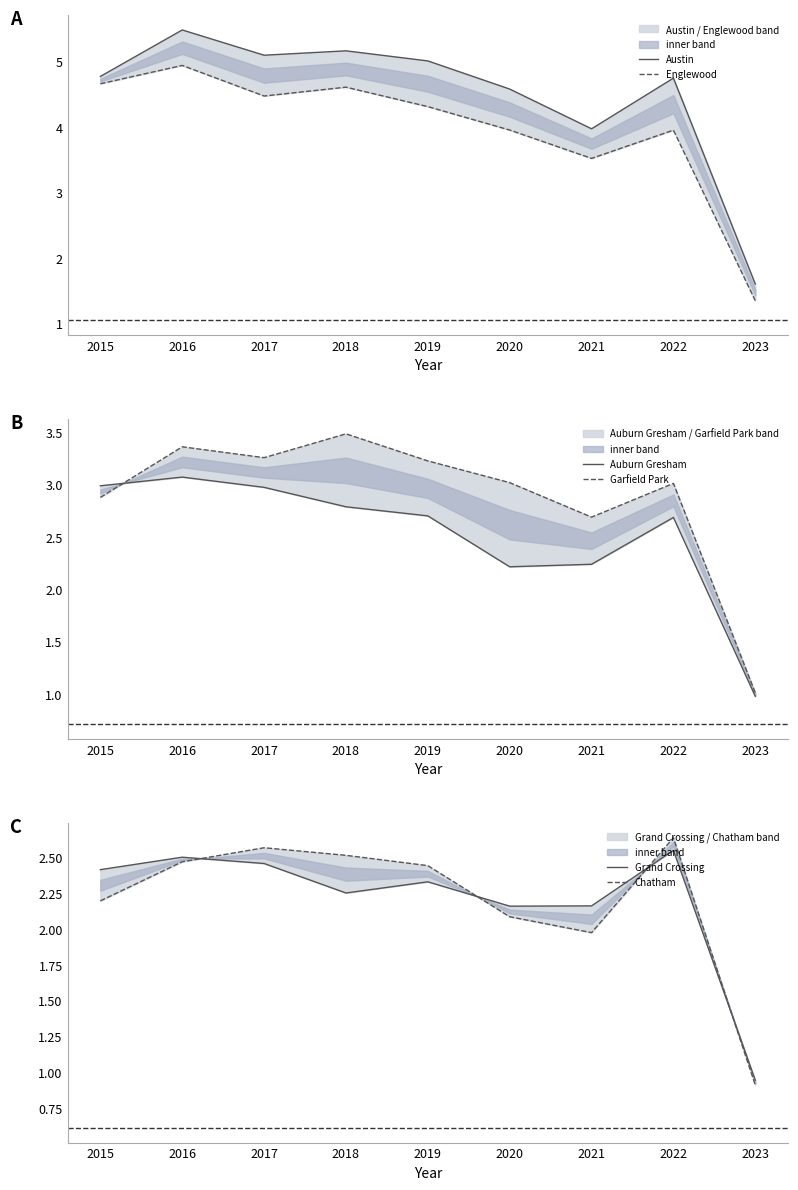

What is the difference between the maximum and second lowest values in the Auburn Gresham series?

0.9